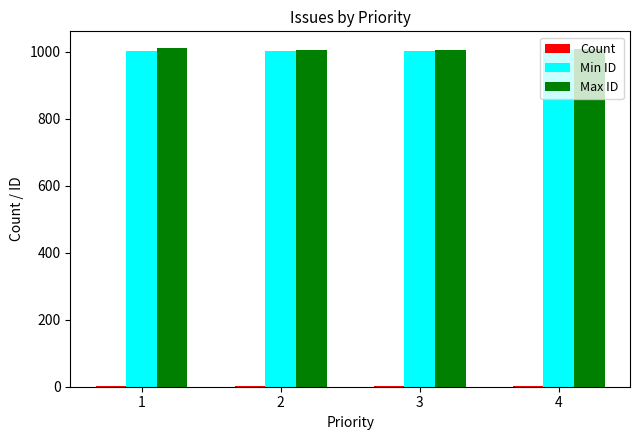

Is it true that Max ID equals 1009 at 4?

True